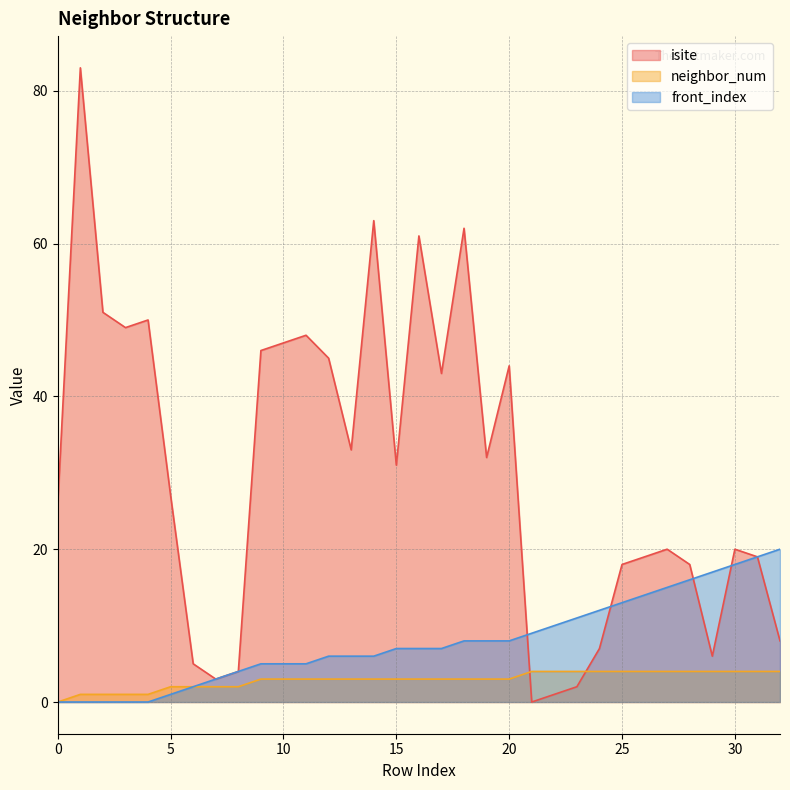

Which category has the lowest value across all series?

21